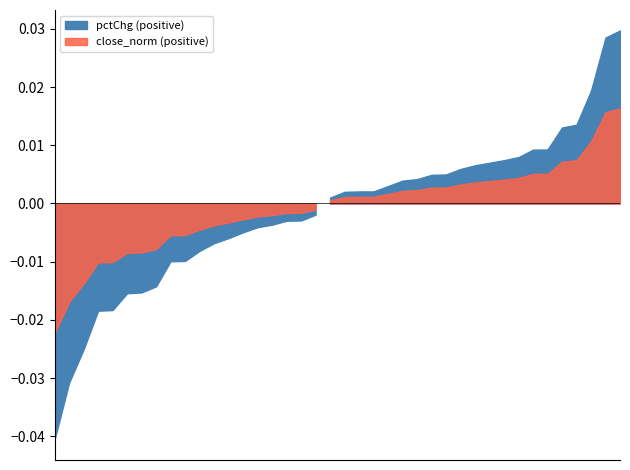

How many lines are shown in the chart?

2